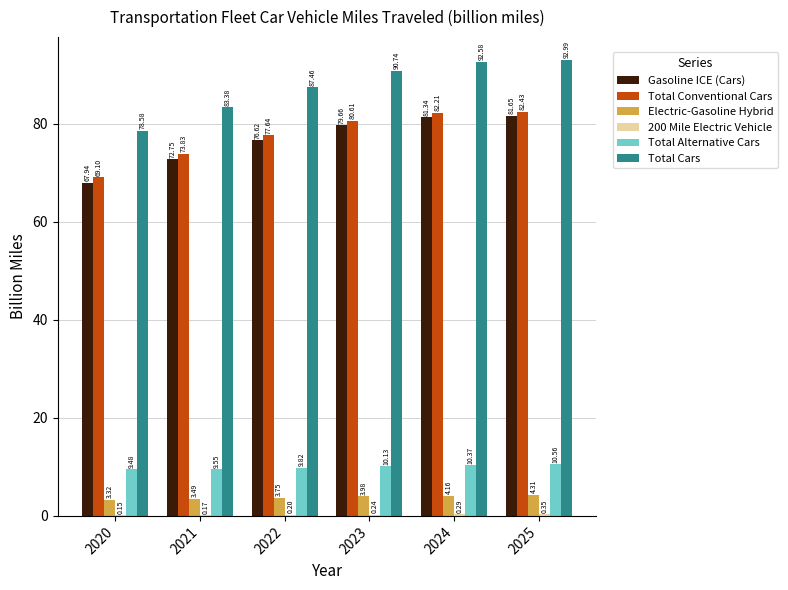

What is the difference between the Total Alternative Cars values at 2024 and 2023?

0.2